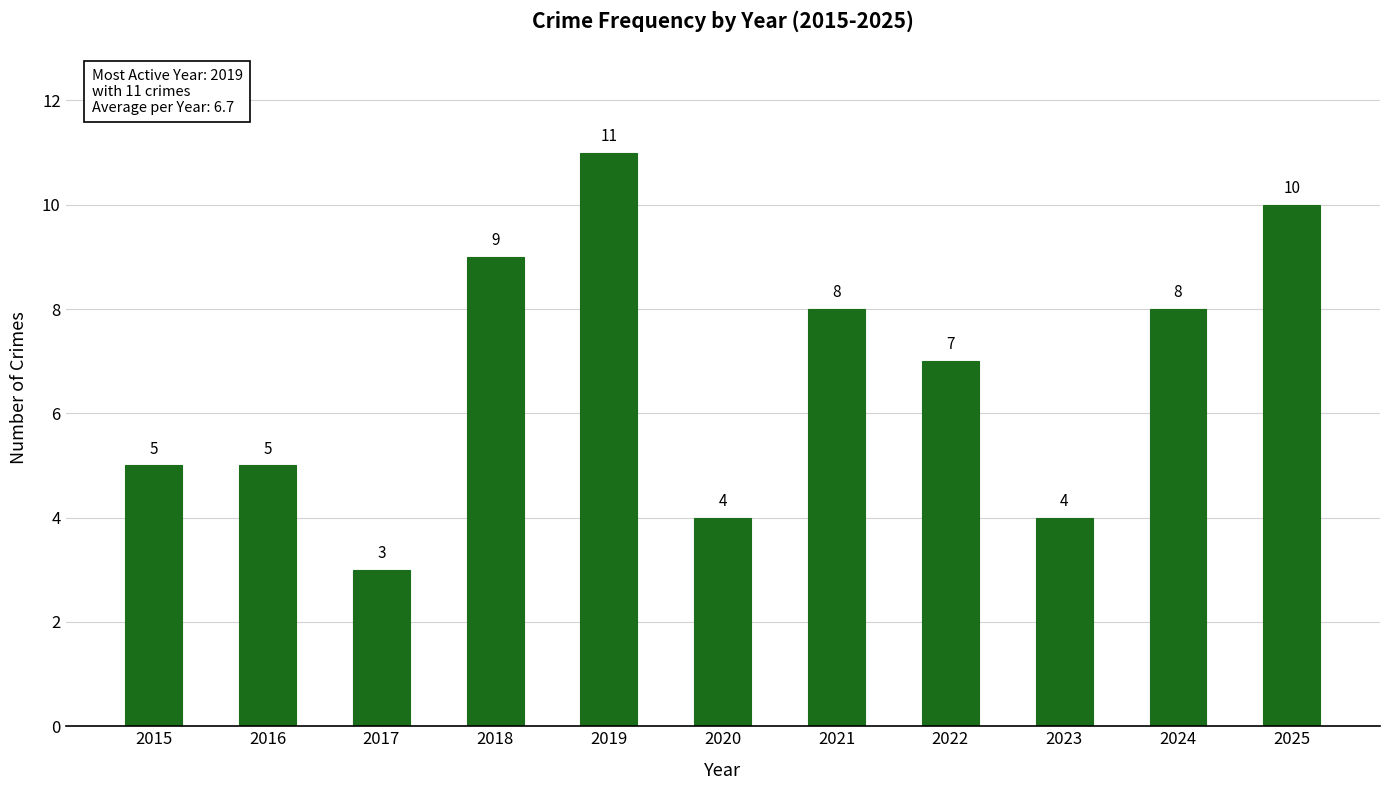

How many data points does each series have?

11